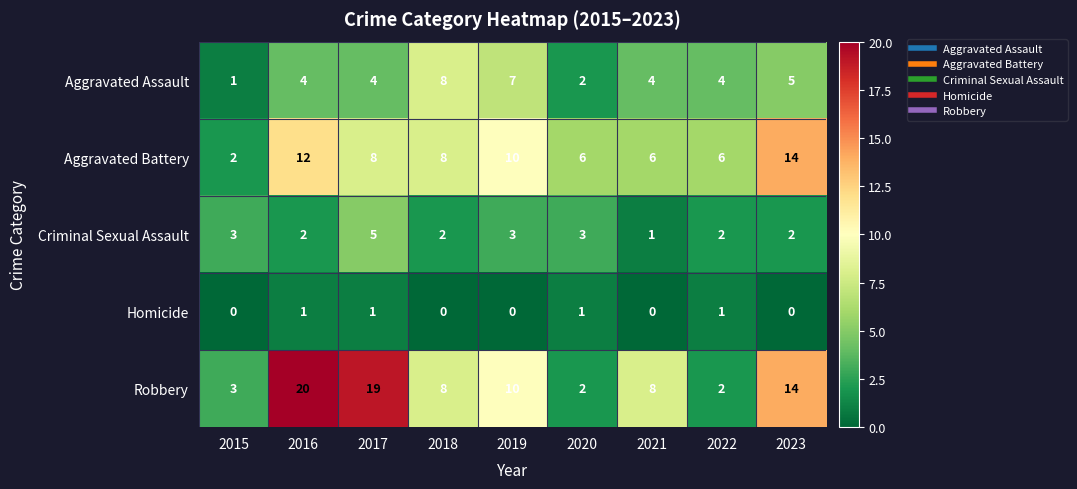

List the series in order of their overall mean, lowest first.

Homicide, Criminal Sexual Assault, Aggravated Assault, Aggravated Battery, Robbery